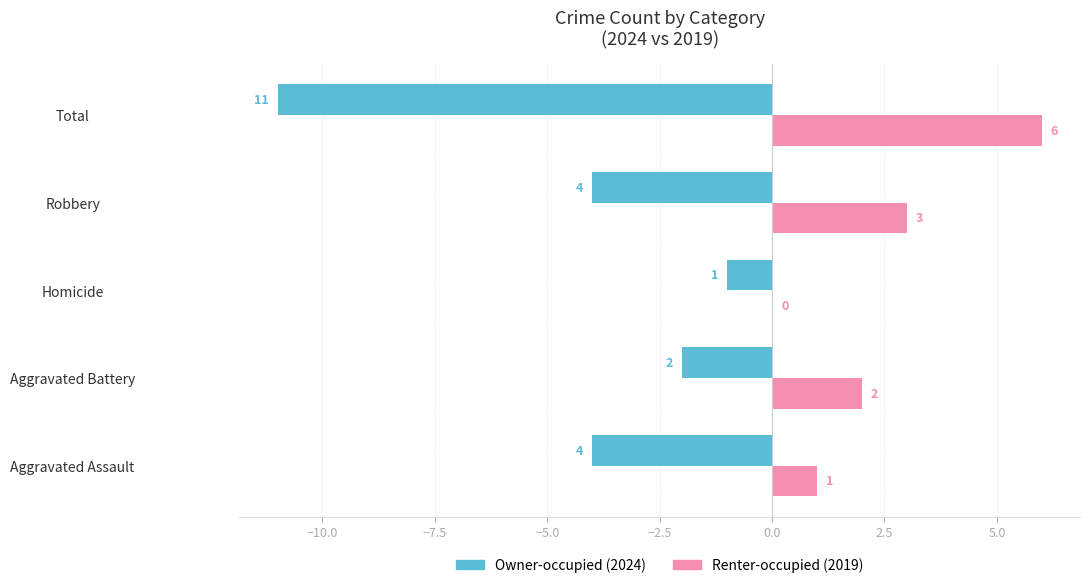

Which series changed the most between Aggravated Battery and Total?

Owner-occupied (2024)